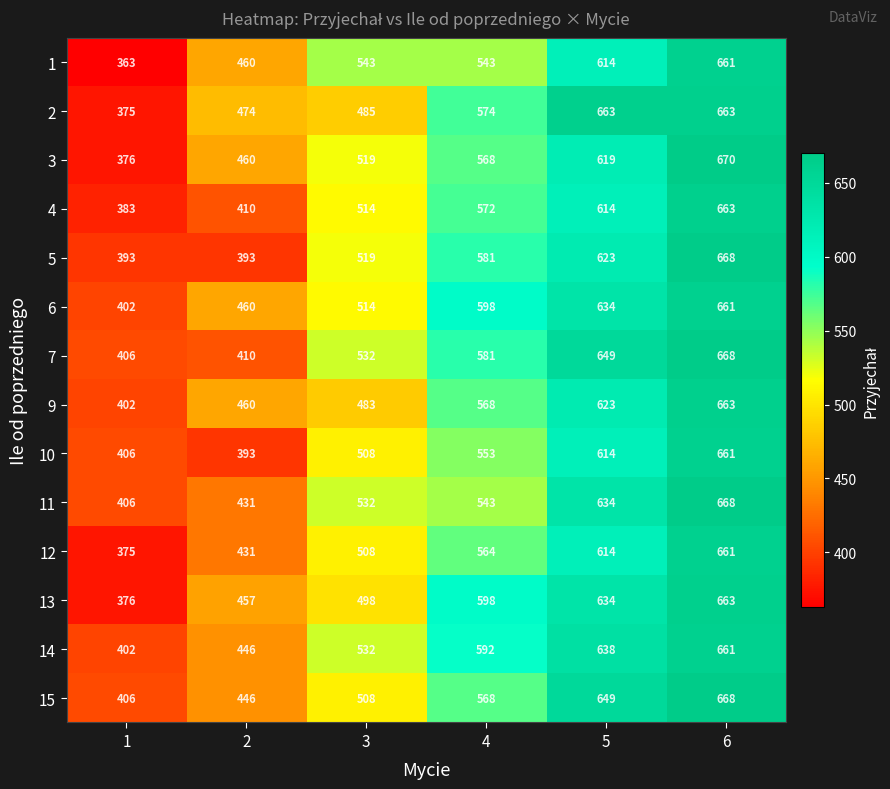

Which category has the highest value across all series?

6